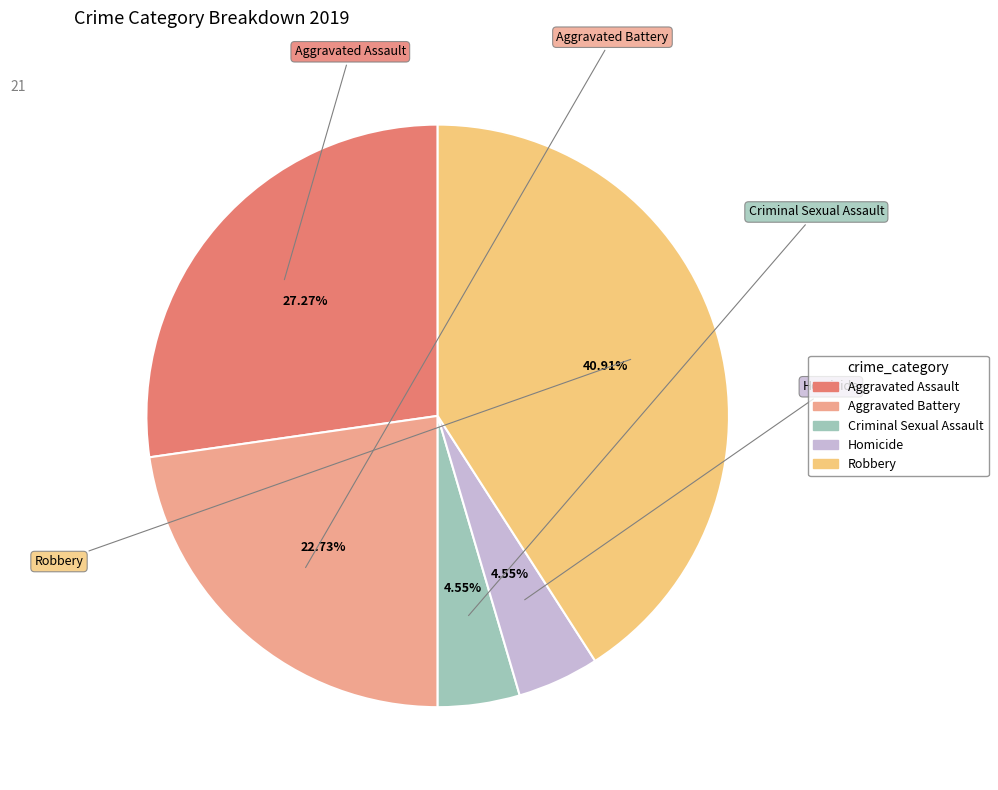

Is there any slice that represents more than half of the pie?

No